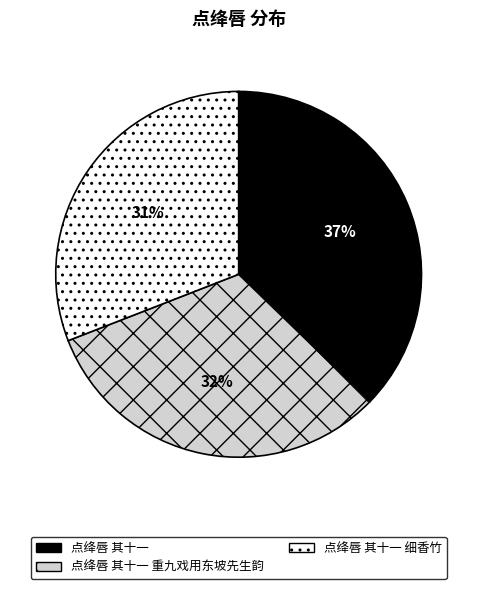

To the nearest percent, what is the average slice percentage?

33%